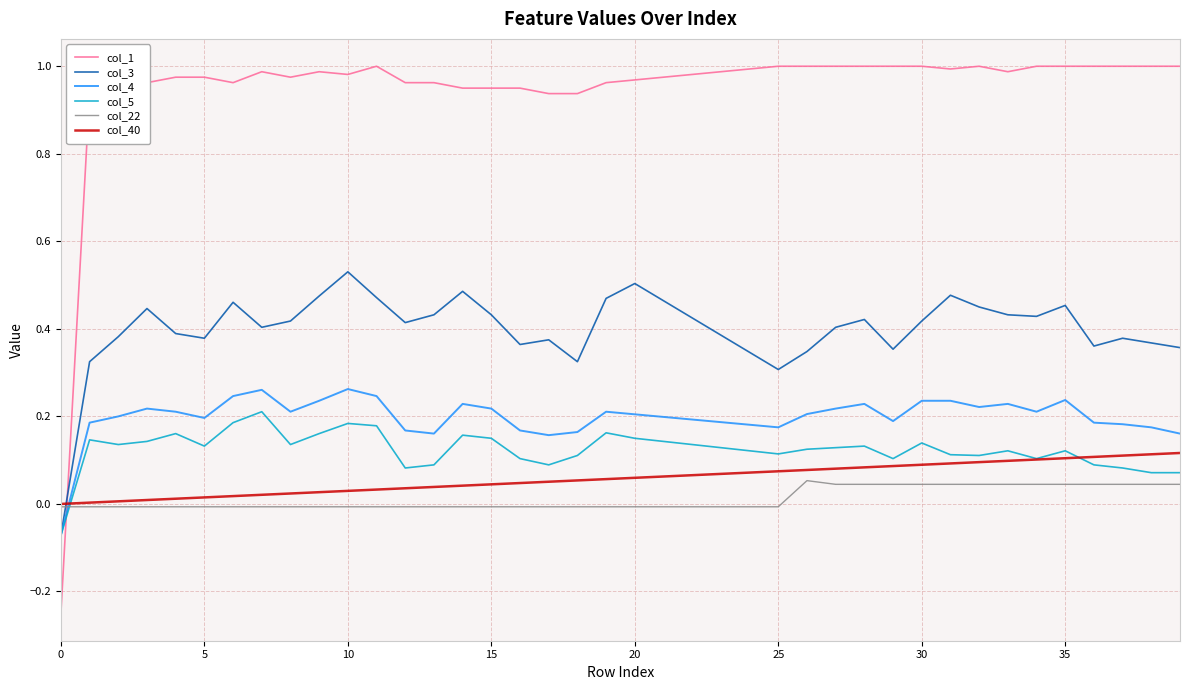

Which series has the largest total across all categories?

col_1